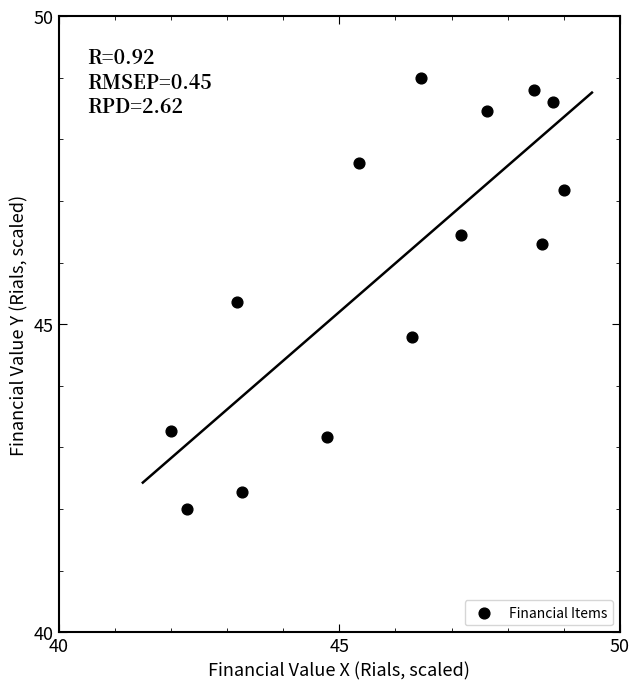

What Y value in the scatter plot is closest to 45?

44.8